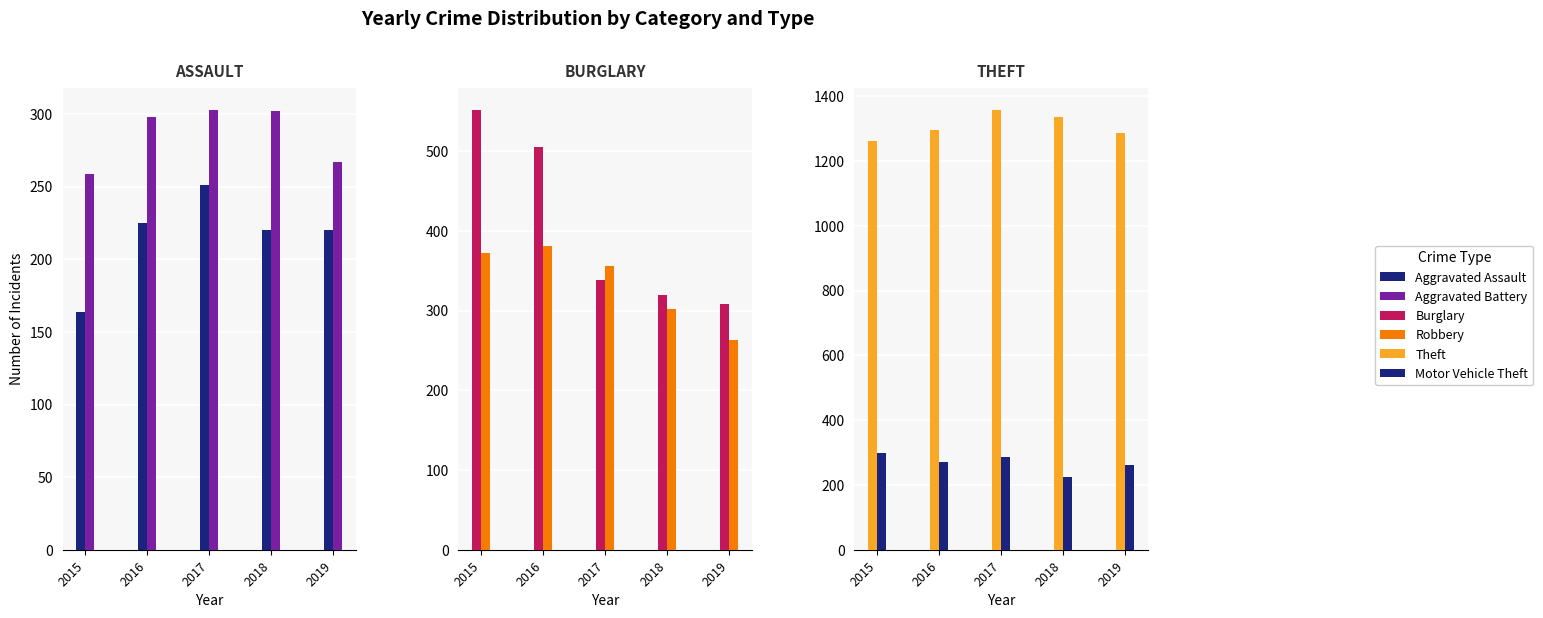

Reading left to right, what are all the values shown in this chart?

Aggravated Assault: 2015=164	2016=225	2017=251	2018=220	2019=220
Aggravated Battery: 2015=259	2016=298	2017=303	2018=302	2019=267
Burglary: 2015=552	2016=505	2017=339	2018=319	2019=308
Robbery: 2015=372	2016=381	2017=356	2018=302	2019=263
Theft: 2015=1263	2016=1297	2017=1359	2018=1337	2019=1288
Motor Vehicle Theft: 2015=299	2016=272	2017=285	2018=225	2019=262